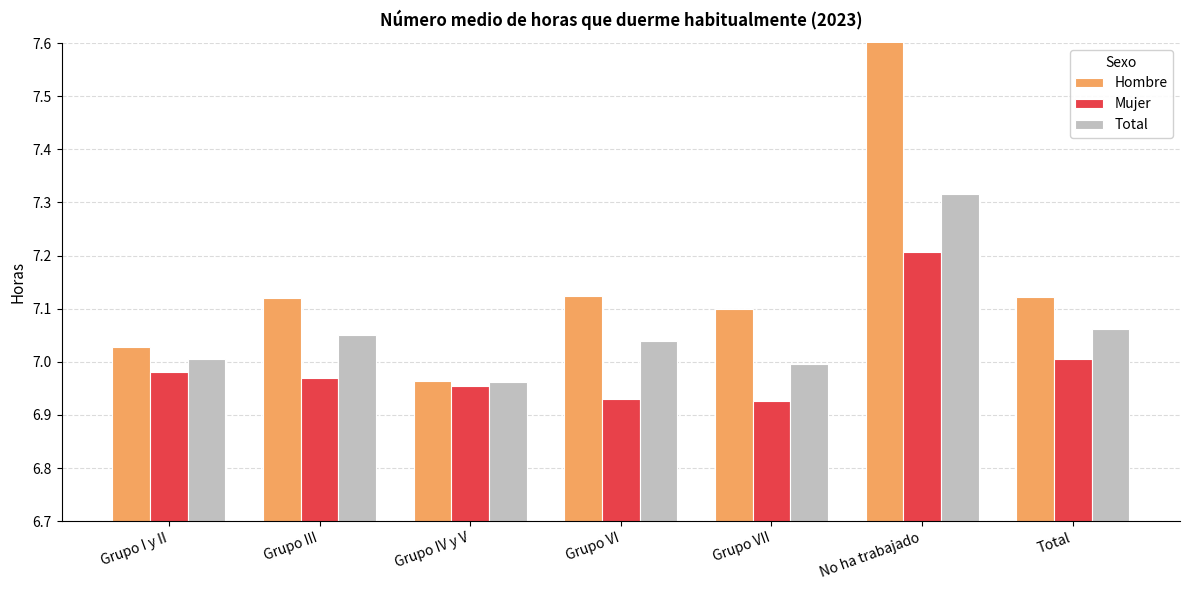

What is the label of the 7th bar from the right?

Grupo I y II